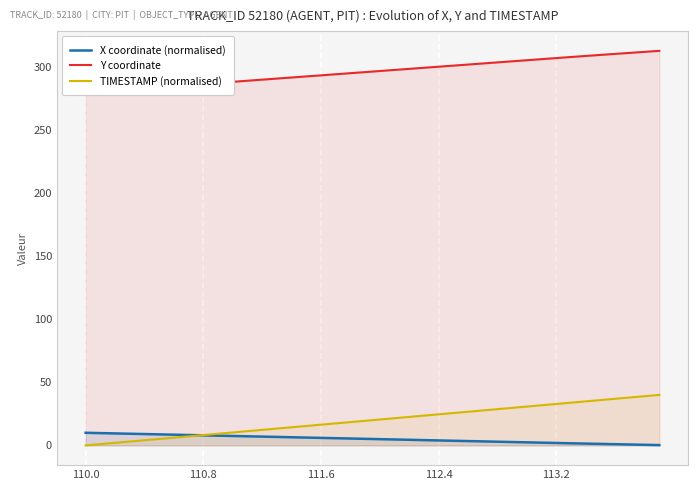

Does the chart display data point markers on the line(s)?

No